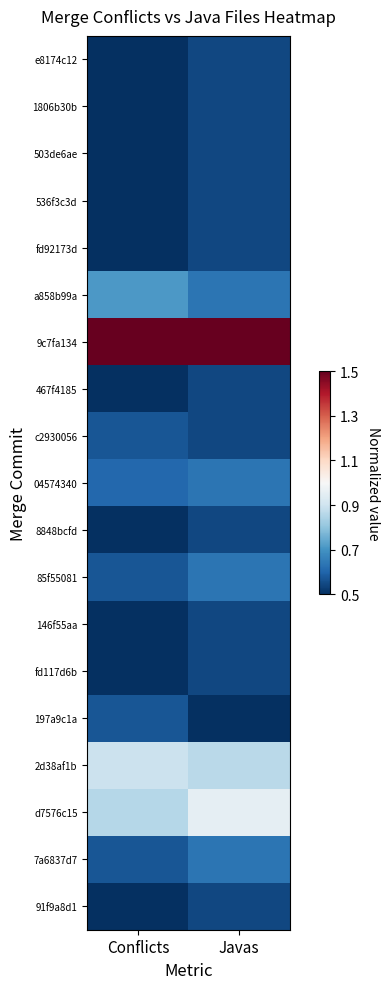

Rank the series by their maximum value, from lowest to highest.

e8174c12, 1806b30b, 503de6ae, 536f3c3d, fd92173d, 467f4185, 8848bcfd, 146f55aa, fd117d6b, 91f9a8d1, c2930056, 197a9c1a, 04574340, 85f55081, 7a6837d7, a858b99a, 2d38af1b, d7576c15, 9c7fa134